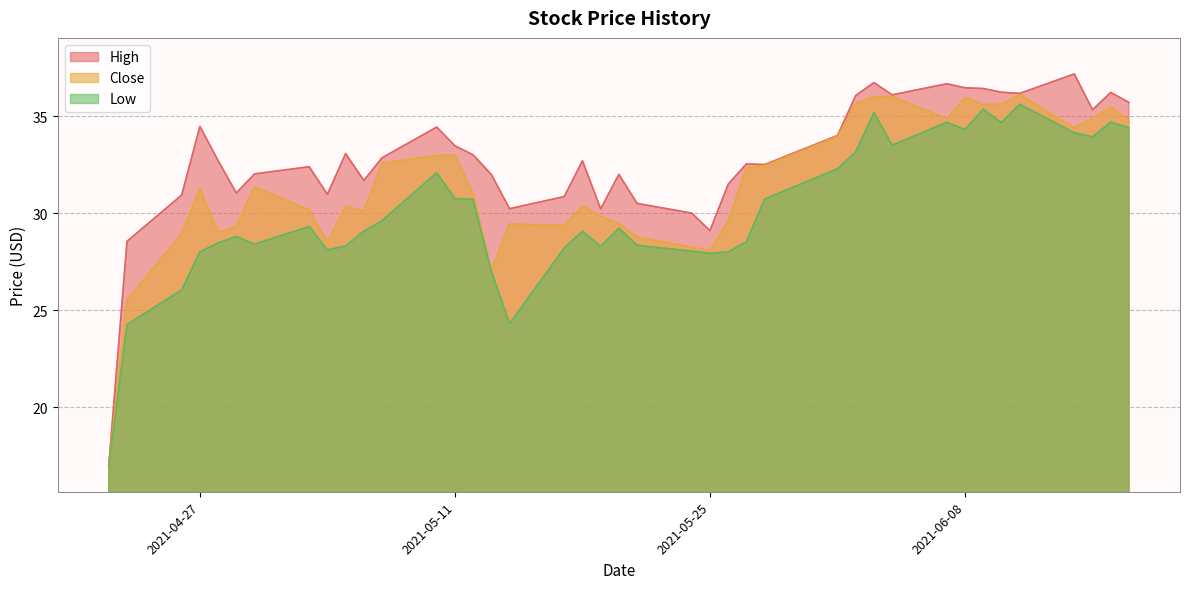

What is the maximum value for Low?

35.6